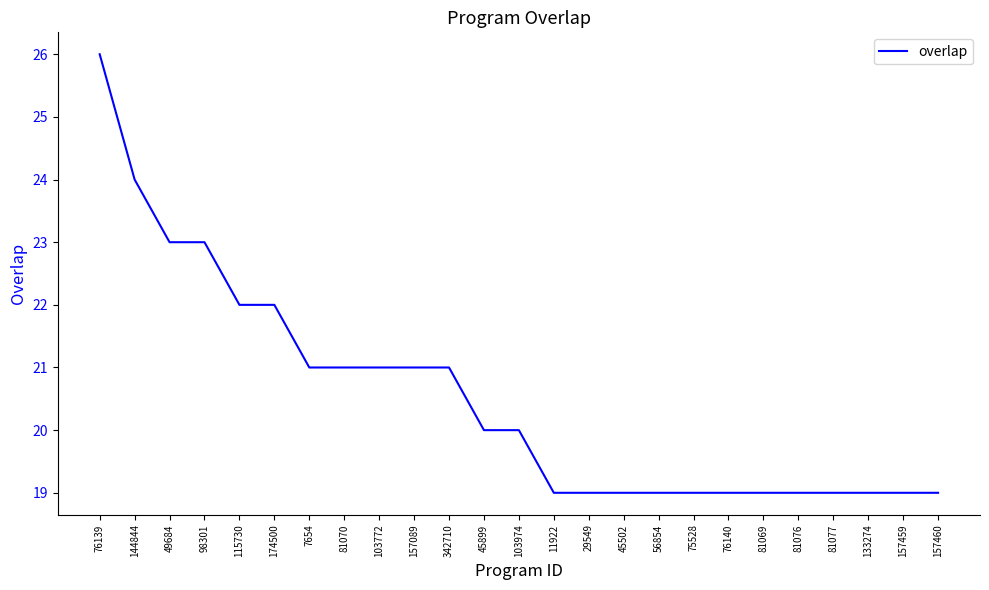

Reading right to left, what are all the values shown in this chart?

19	19	19	19	19	19	19	19	19	19	19	19	20	20	21	21	21	21	21	22	22	23	23	24	26